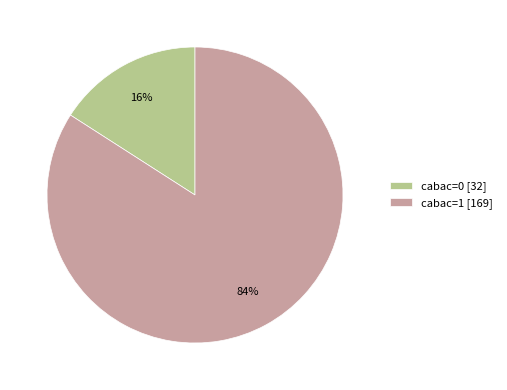

How many slices are in this pie chart?

2